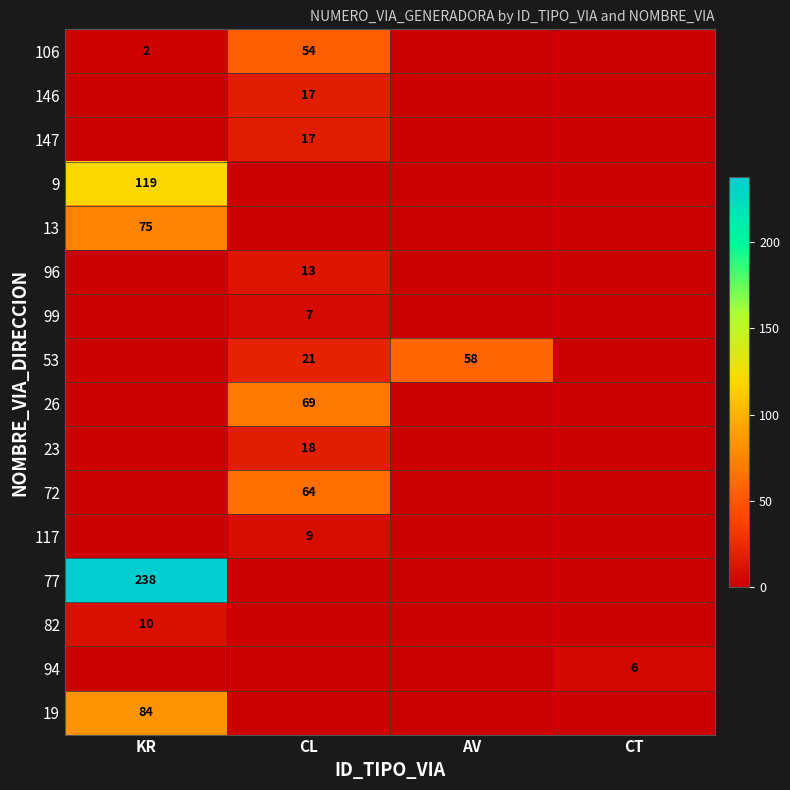

Is it true that 19 equals 84 at KR?

True